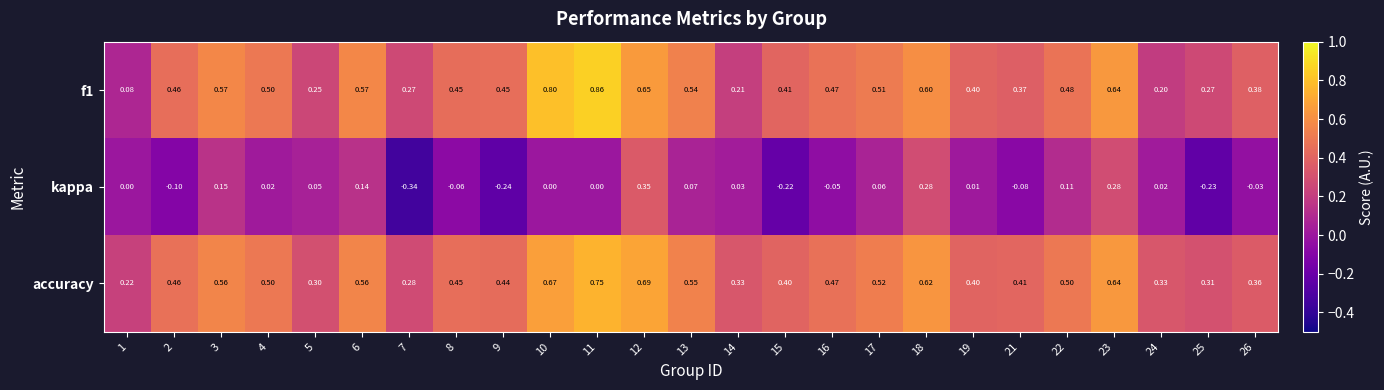

Is the value of kappa at 6 greater than the value of f1 at 18?

No